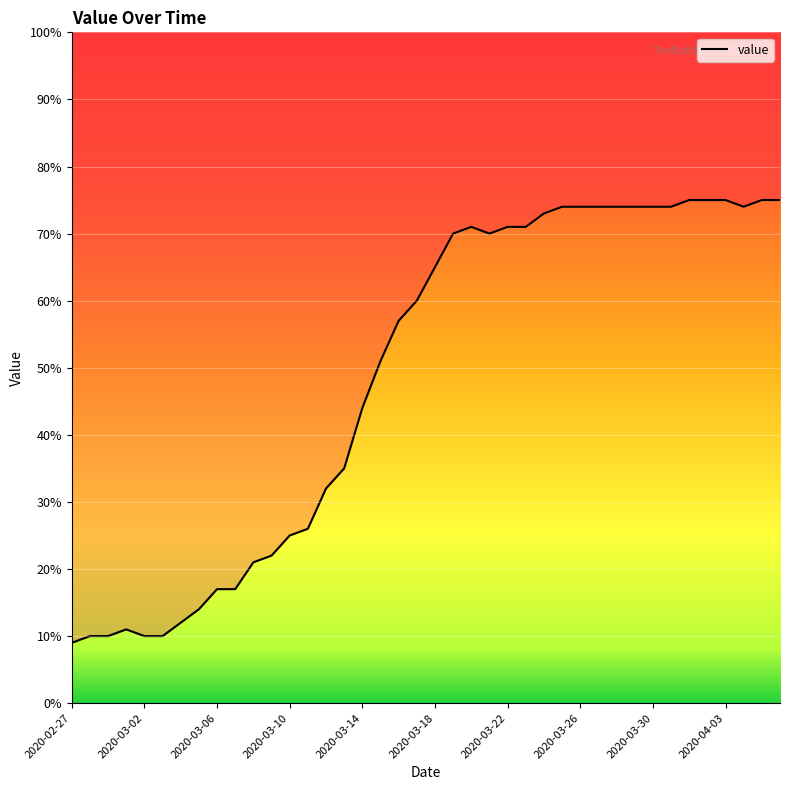

List the labels in order of value, smallest first.

2020-02-27, 2020-02-28, 2020-02-29, 2020-03-02, 2020-03-03, 2020-03-01, 2020-03-04, 2020-03-05, 2020-03-06, 2020-03-07, 2020-03-08, 2020-03-09, 2020-03-10, 2020-03-11, 2020-03-12, 2020-03-13, 2020-03-14, 2020-03-15, 2020-03-16, 2020-03-17, 2020-03-18, 2020-03-19, 2020-03-21, 2020-03-20, 2020-03-22, 2020-03-23, 2020-03-24, 2020-03-25, 2020-03-26, 2020-03-27, 2020-03-28, 2020-03-29, 2020-03-30, 2020-03-31, 2020-04-04, 2020-04-01, 2020-04-02, 2020-04-03, 2020-04-05, 2020-04-06